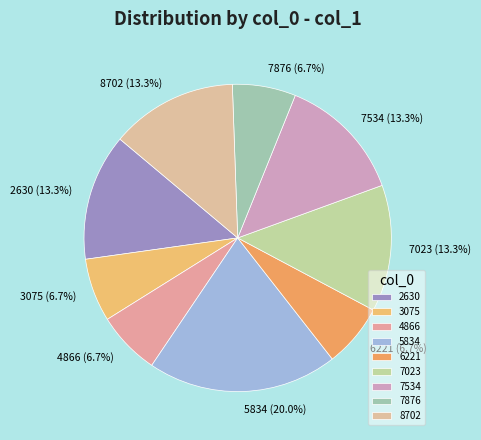

To the nearest percent, what is the difference between the largest and smallest slice percentages?

13%